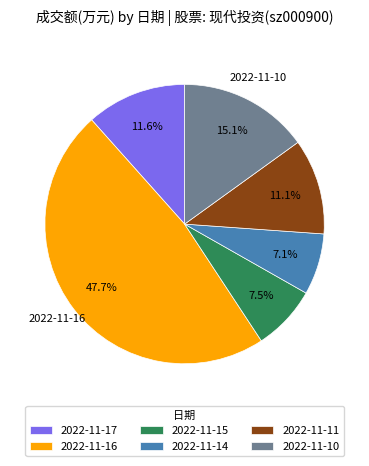

How many segments does this pie chart have?

6